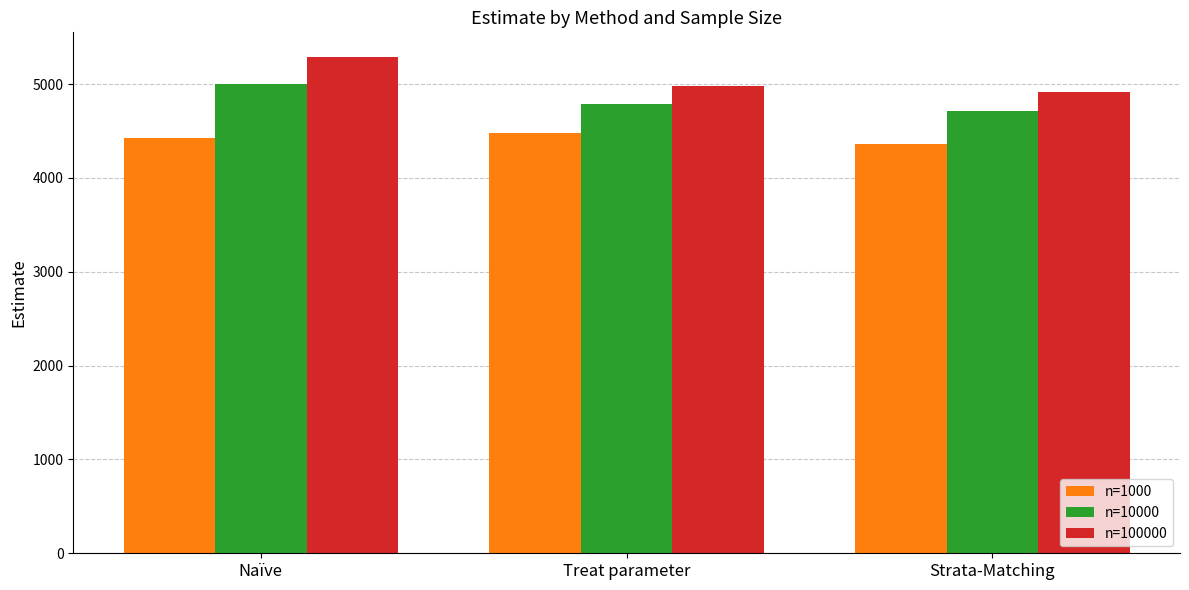

Is it true that n=100000 equals 4984.9 at Treat parameter?

True